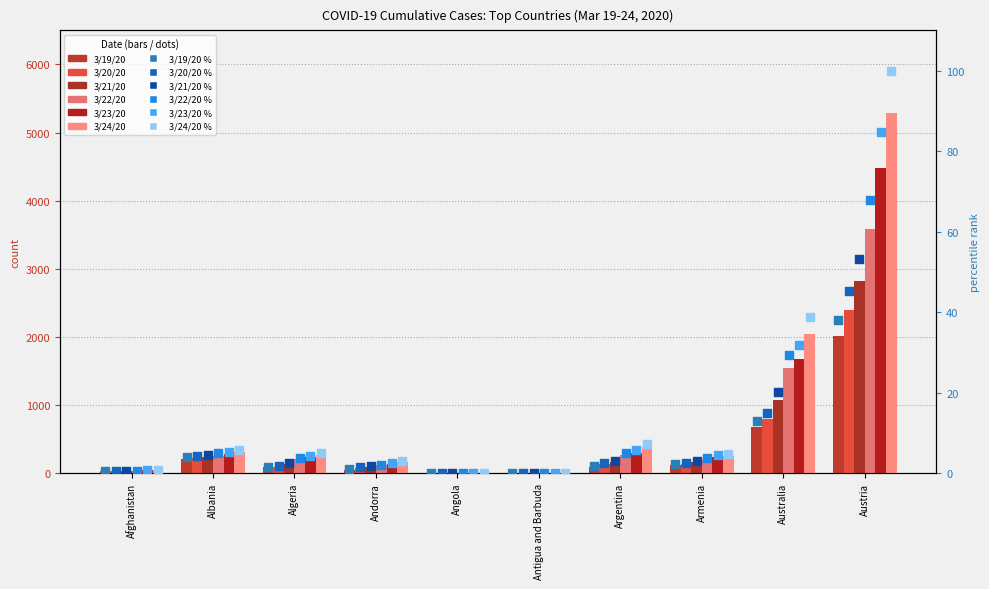

What are all the series names shown in the legend?

3/19/20, 3/20/20, 3/21/20, 3/22/20, 3/23/20, 3/24/20